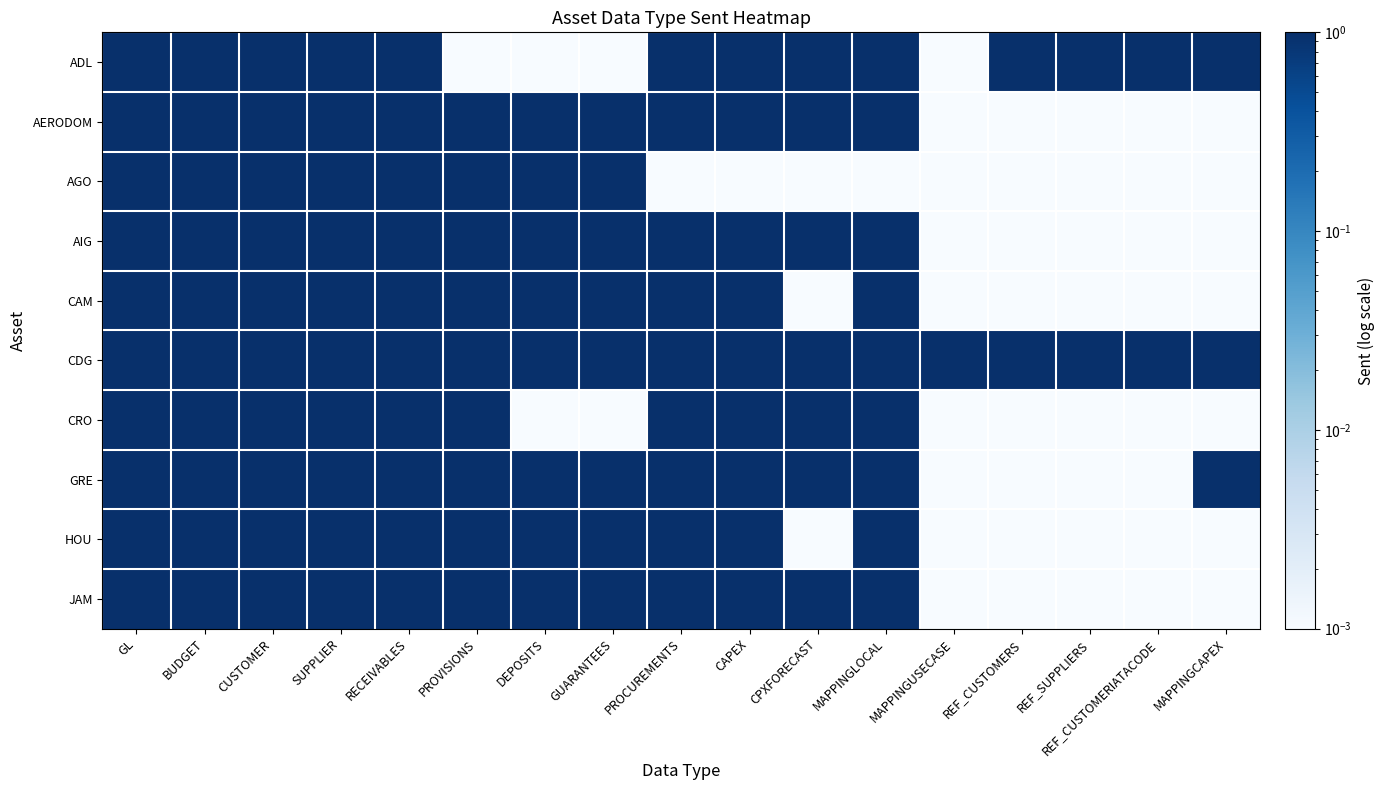

At how many categories does at least one series exceed 0?

17